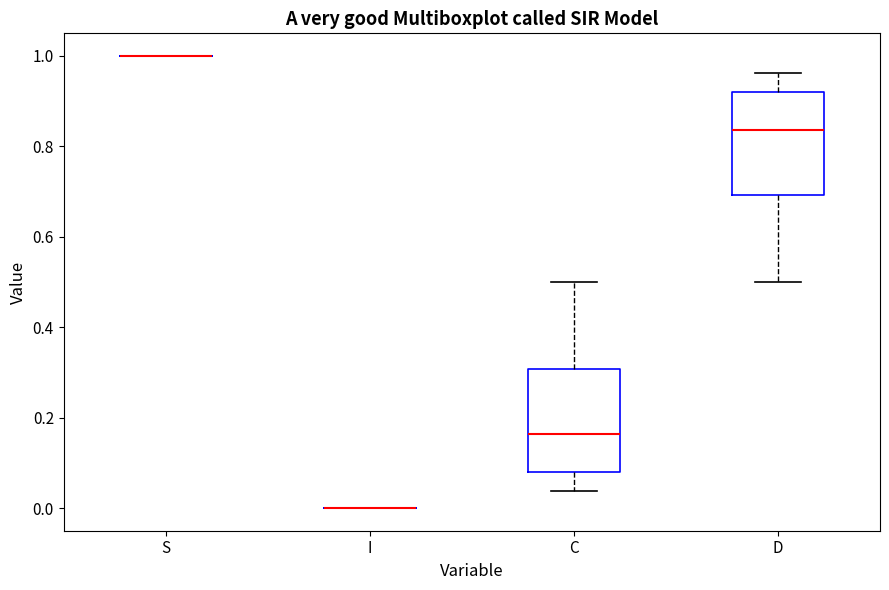

Reading left to right, read every box against the y-axis: the position of its median line, the range the box covers, and the ends of its whiskers. The values are not printed on the chart, so give them approximately, as read against the axis.

S: box collapsed to a line at 1.00, whiskers 1.00 to 1.00
I: box collapsed to a line at 0.00, whiskers 0.00 to 0.00
C: median 0.16, box 0.08 to 0.30, whiskers 0.04 to 0.50
D: median 0.84, box 0.70 to 0.92, whiskers 0.50 to 0.96